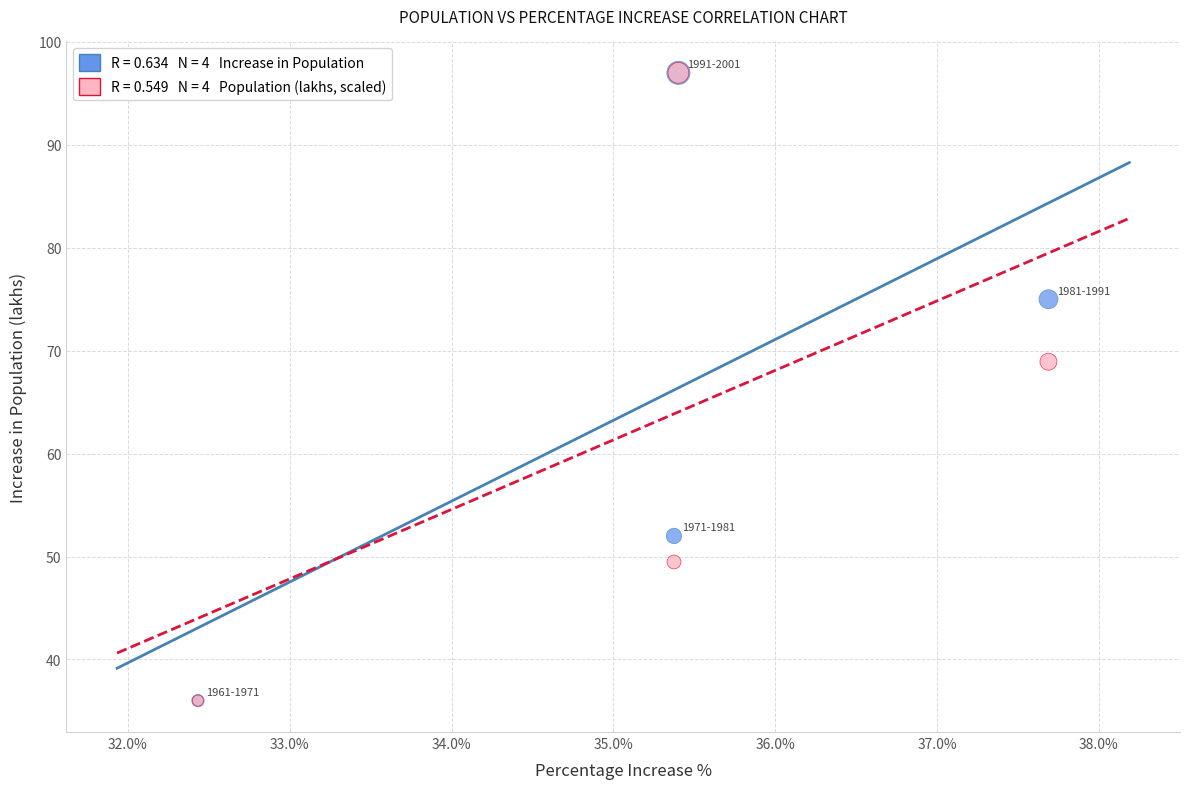

Across all series, what Y value is closest to 66?

68.9